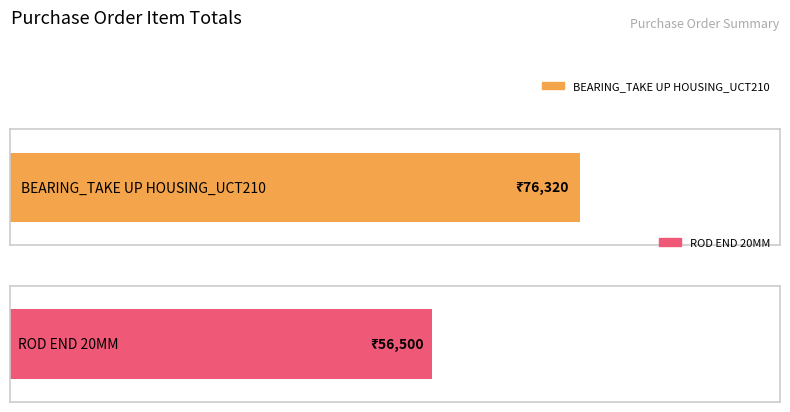

At which category does the chart reach its minimum across all series?

ROD END 20MM